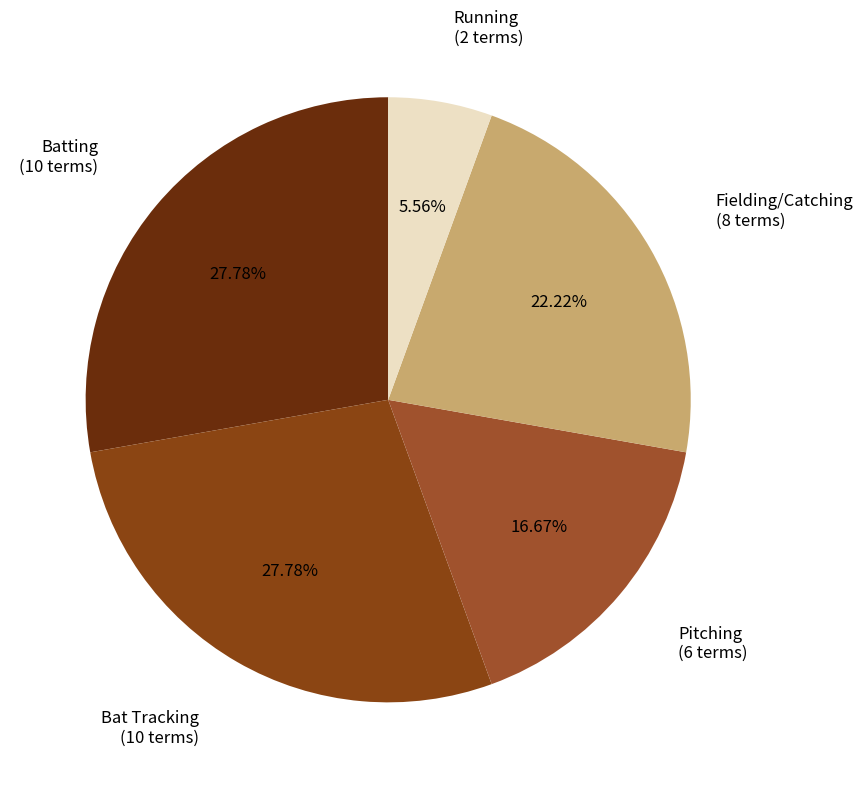

Which slice is the smallest?

Running